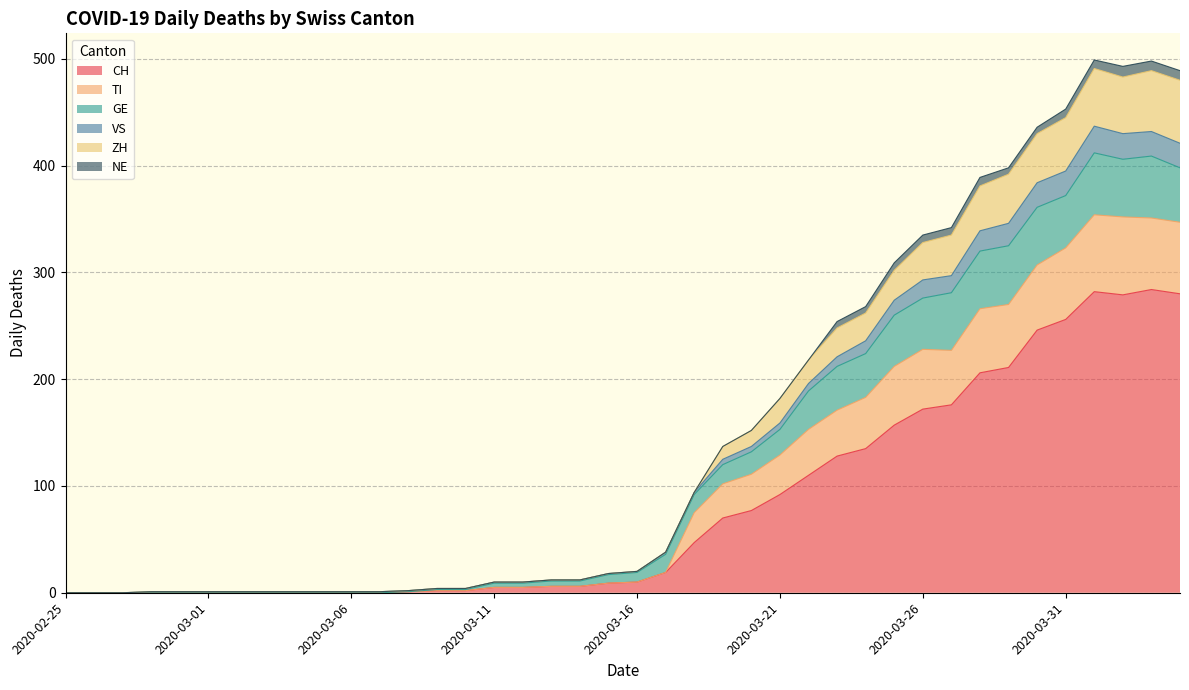

What is the maximum value for CH?

284